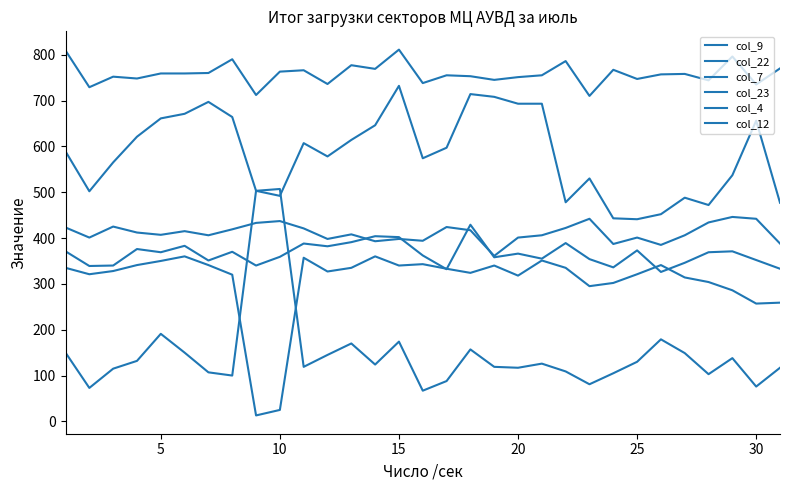

Where does the col_22 series first go above 589?

15